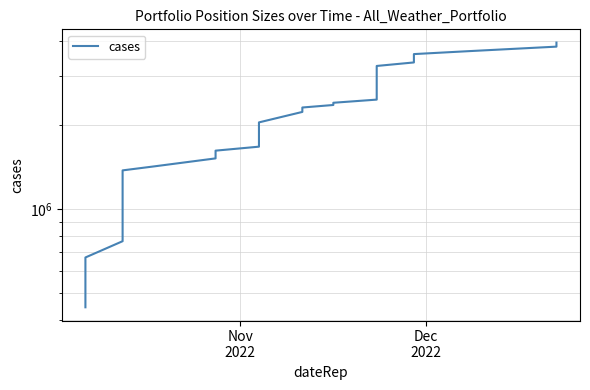

Reading left to right, extract all data points from this chart.

444010	556580	669560	765710	901590	1027600	1081360	1138820	1248440	1298630	1373070	1418270	1515820	1615680	1669620	1903410	1983310	2039710	2223540	2268870	2306140	2354440	2398070	2461170	2533370	2614470	2739360	2815350	2936740	2980090	3133490	3248490	3344030	3442730	3582430	3671830	3809400	3875860	3939470